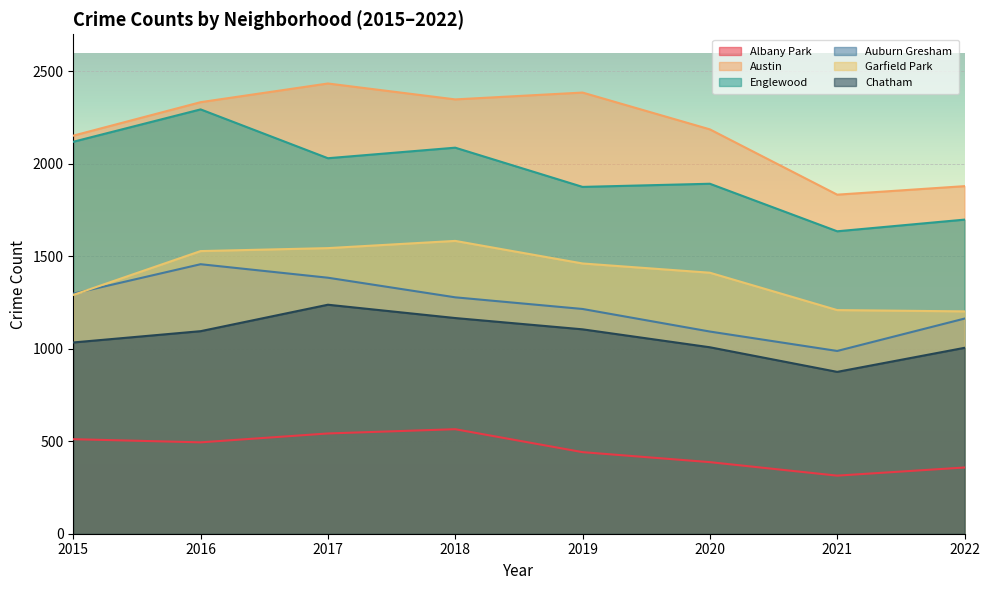

The value of Austin at 2016 is 3573. True or false?

False